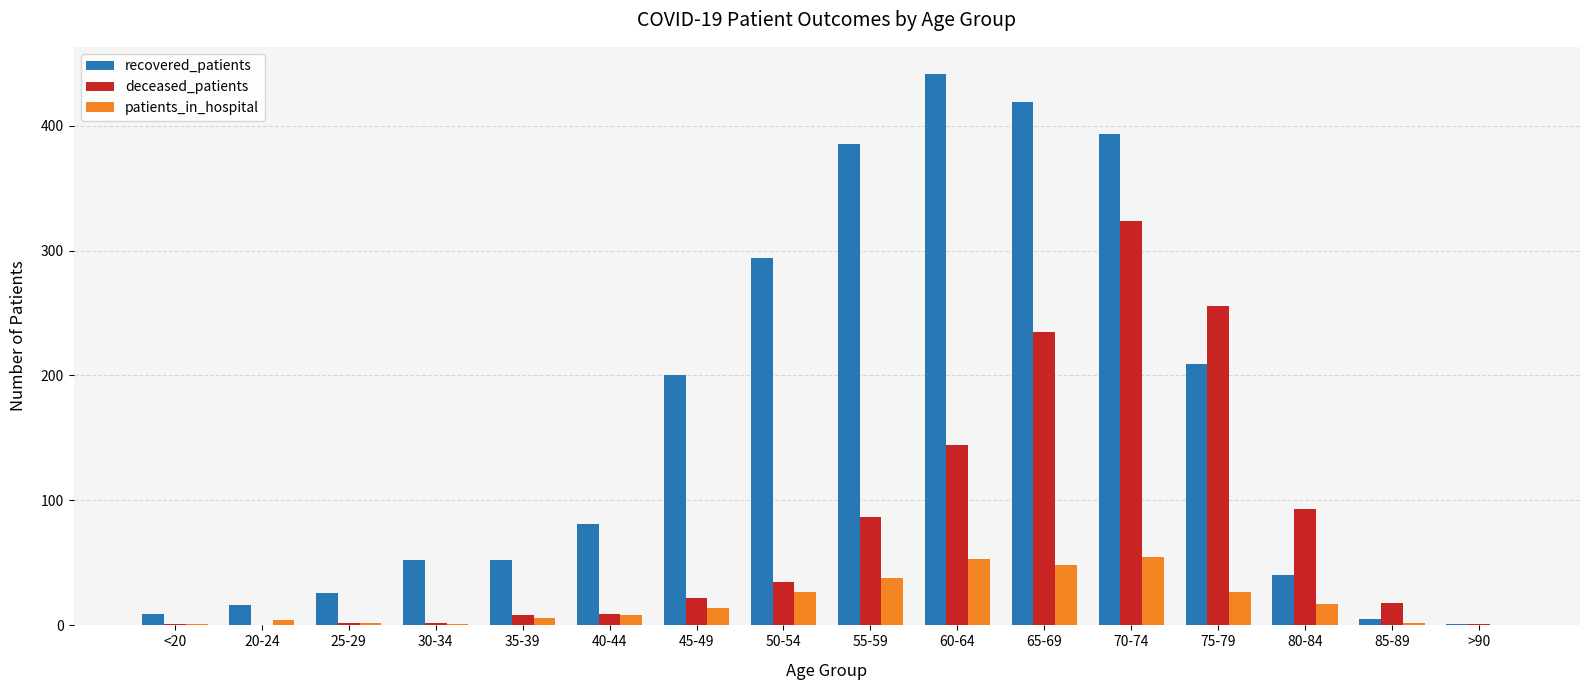

True or false: recovered_patients has a value of 52 at 35-39.

True